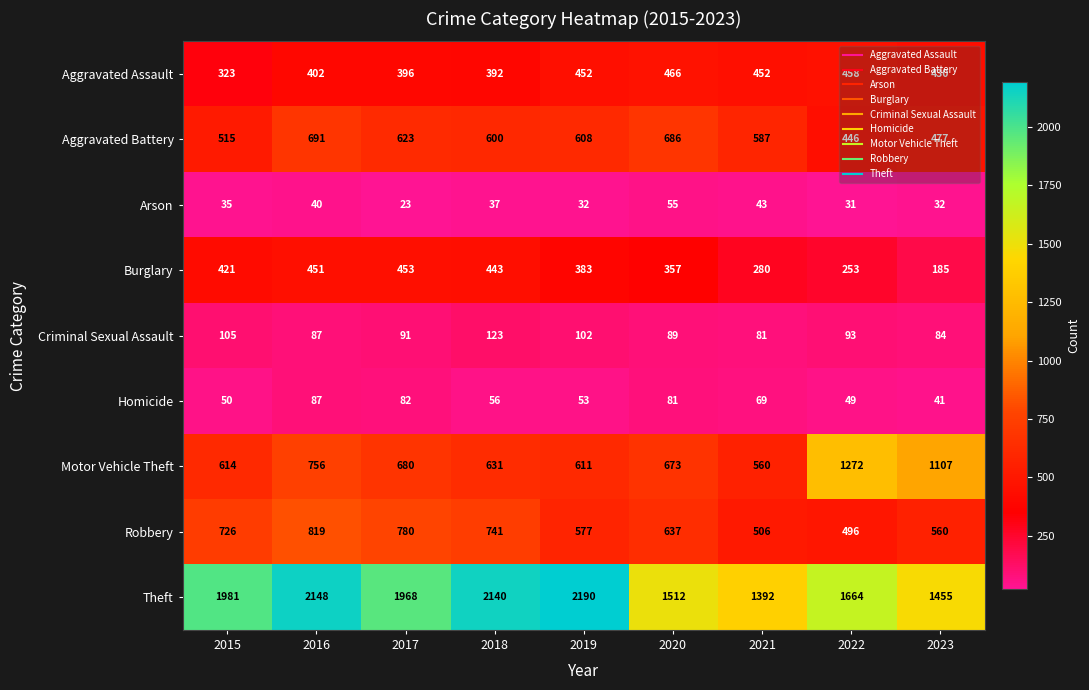

The Aggravated Assault series shows 634 at 2023. True or false?

False